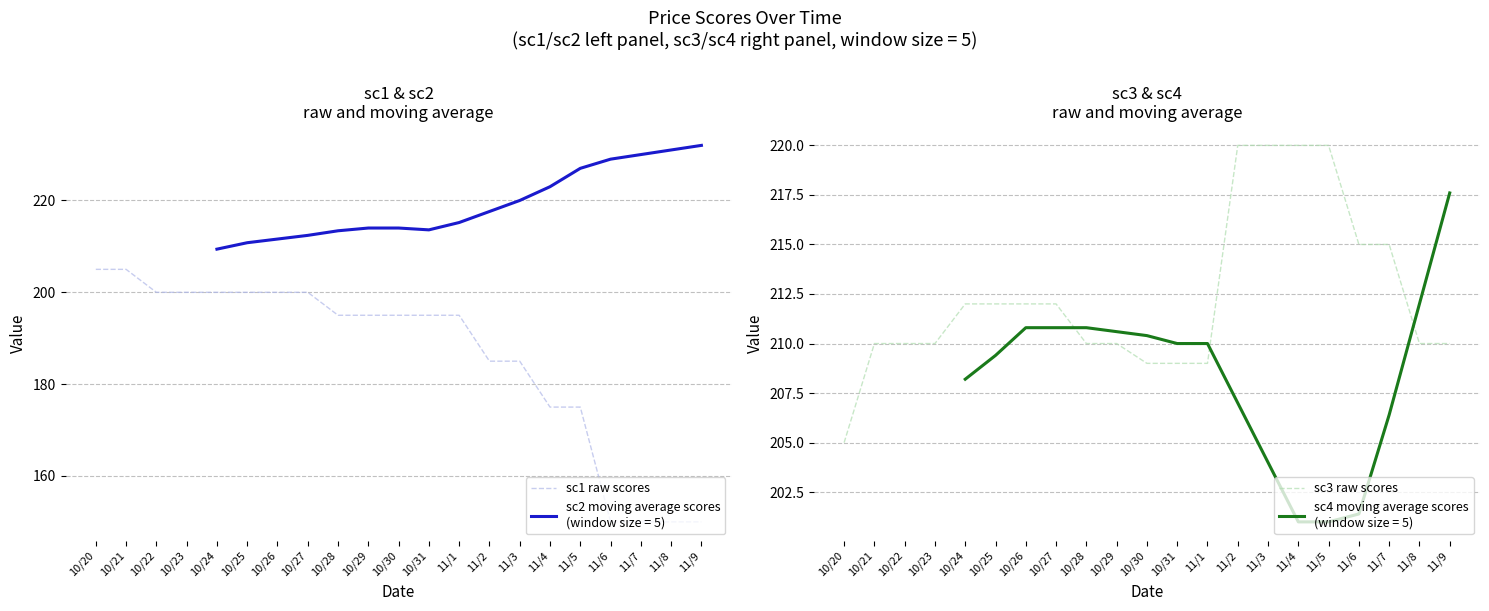

Reading left to right, transcribe all the data shown in this chart.

sc1 raw scores: 205	205	200	200	200	200	200	200	195	195	195	195	195	185	185	175	175	150	150	150	150
sc3 raw scores: 205	210	210	210	212	212	212	212	210	210	209	209	209	220	220	220	220	215	215	210	210